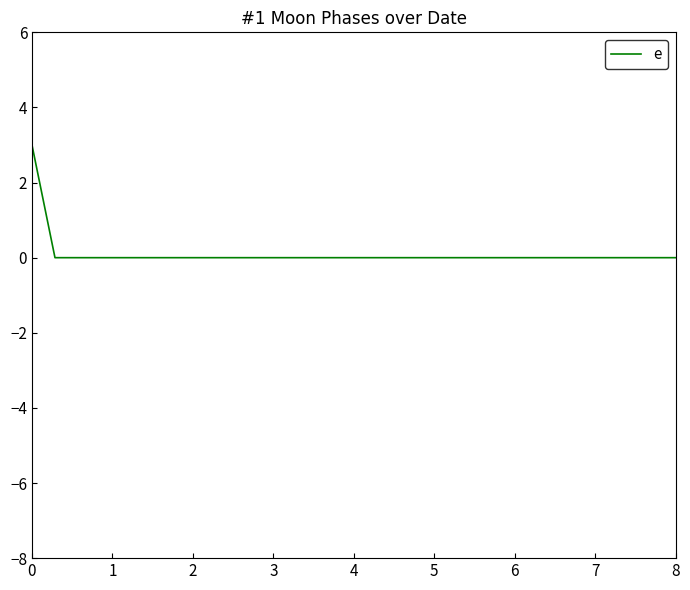

What is the greatest value displayed?

3